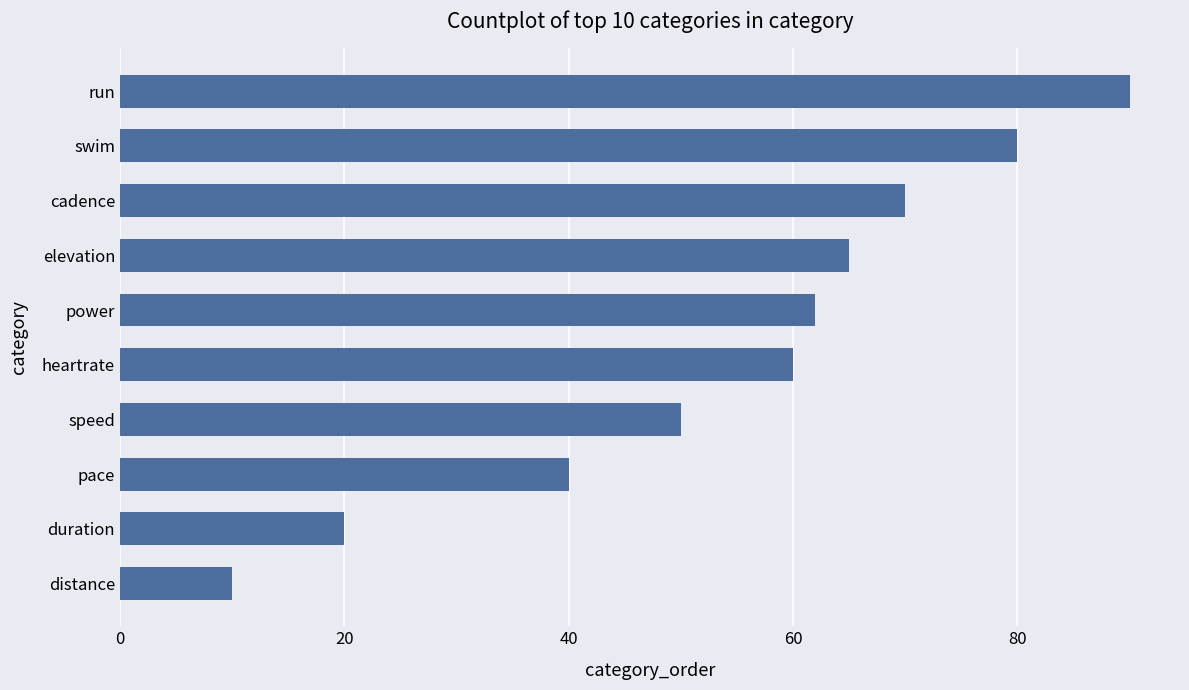

Approximately how many times larger is the value at heartrate compared to cadence?

0.9